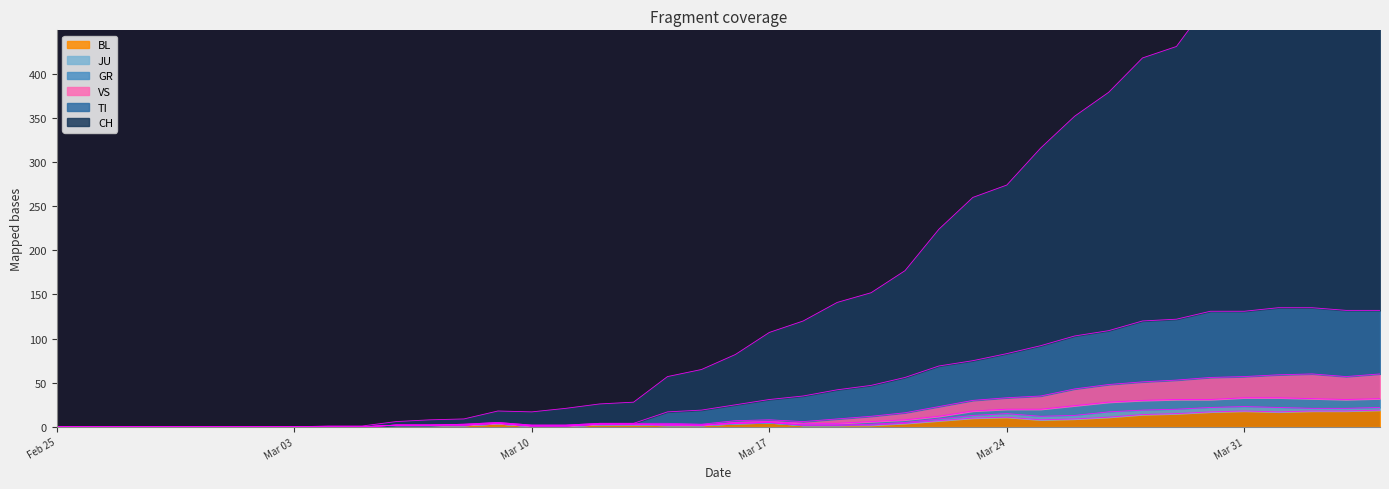

The BL series shows 11 at Mar 24. True or false?

True